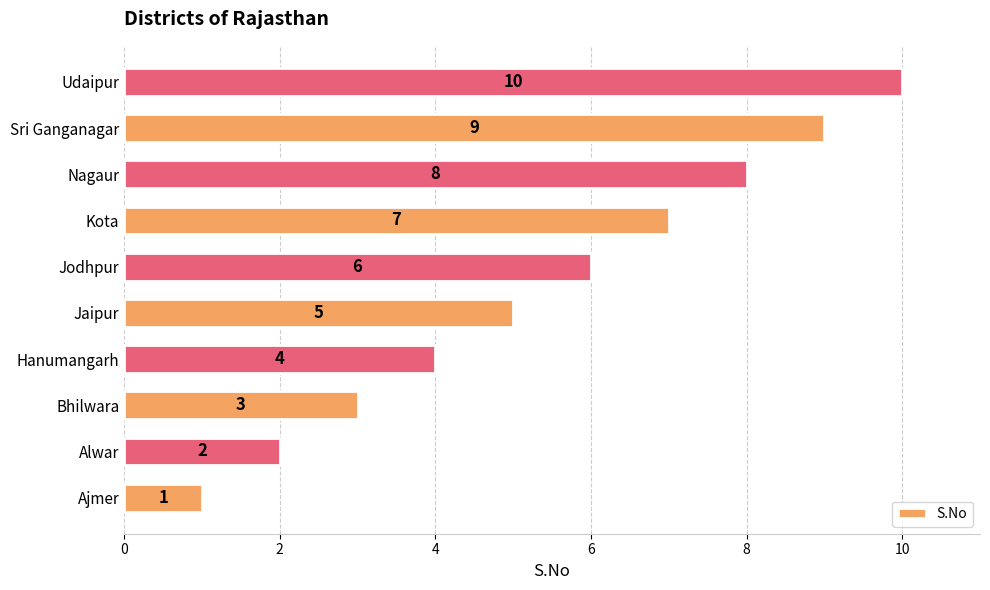

Count the values in the range 3 to 8.

6